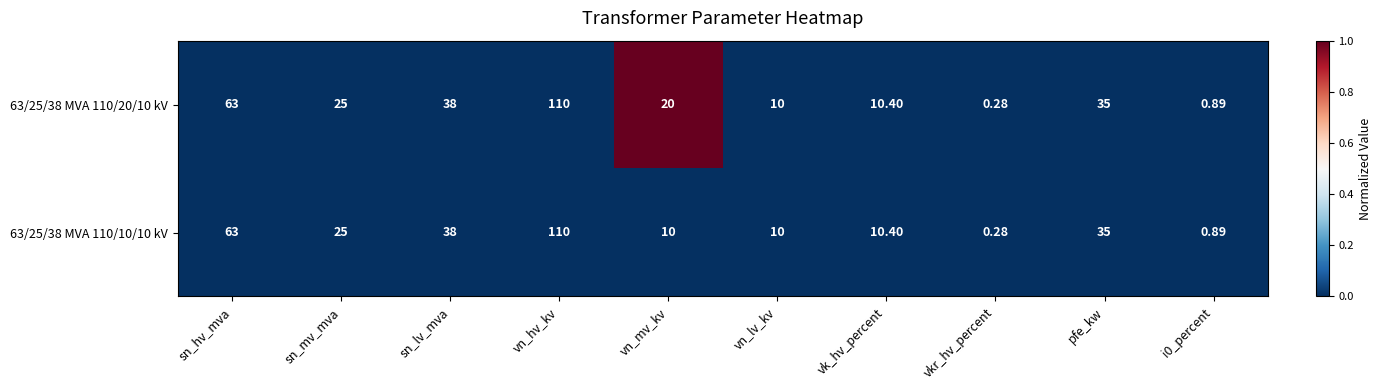

Which category has the highest value in the 63/25/38 MVA 110/10/10 kV series?

vn_hv_kv